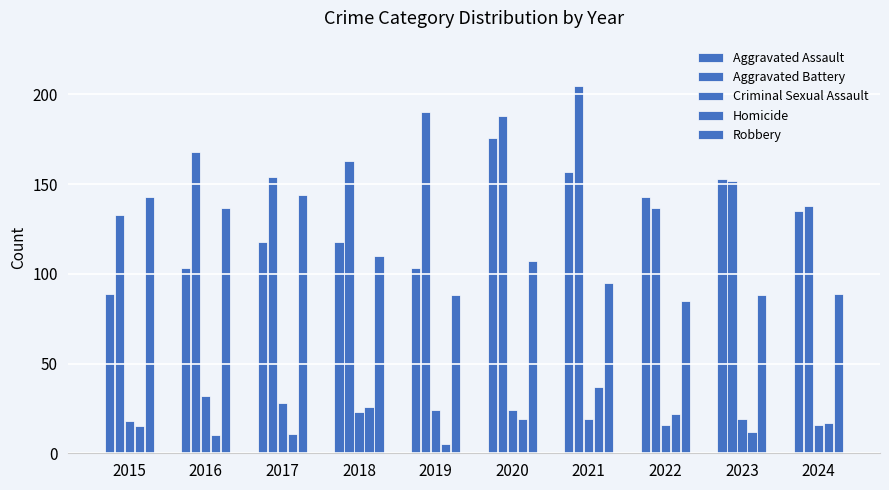

How many bars are there in total?

50